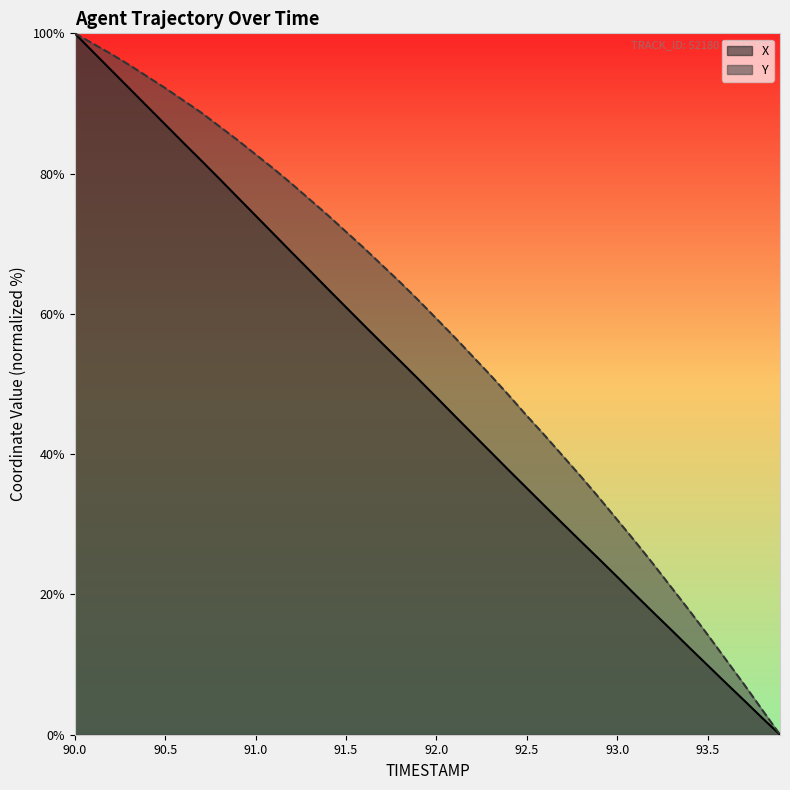

What position from the right is 93.4?

6